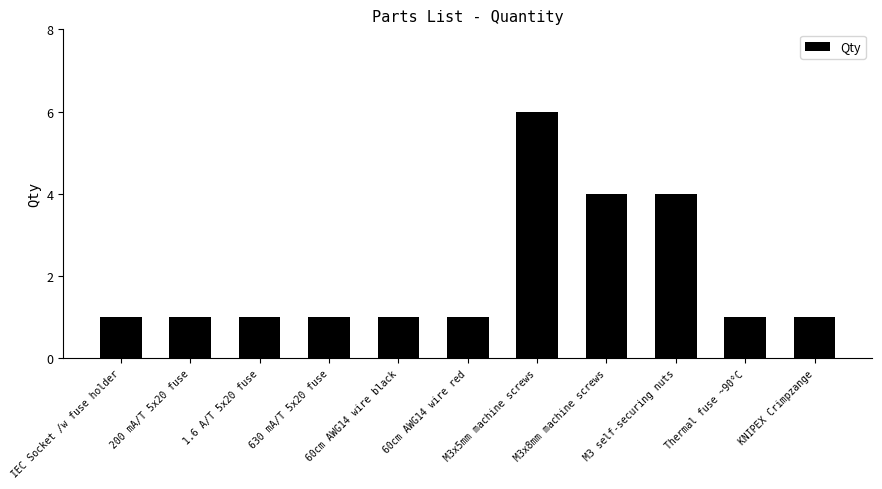

The chart shows a value of 1 at IEC Socket /w fuse holder. True or false?

True